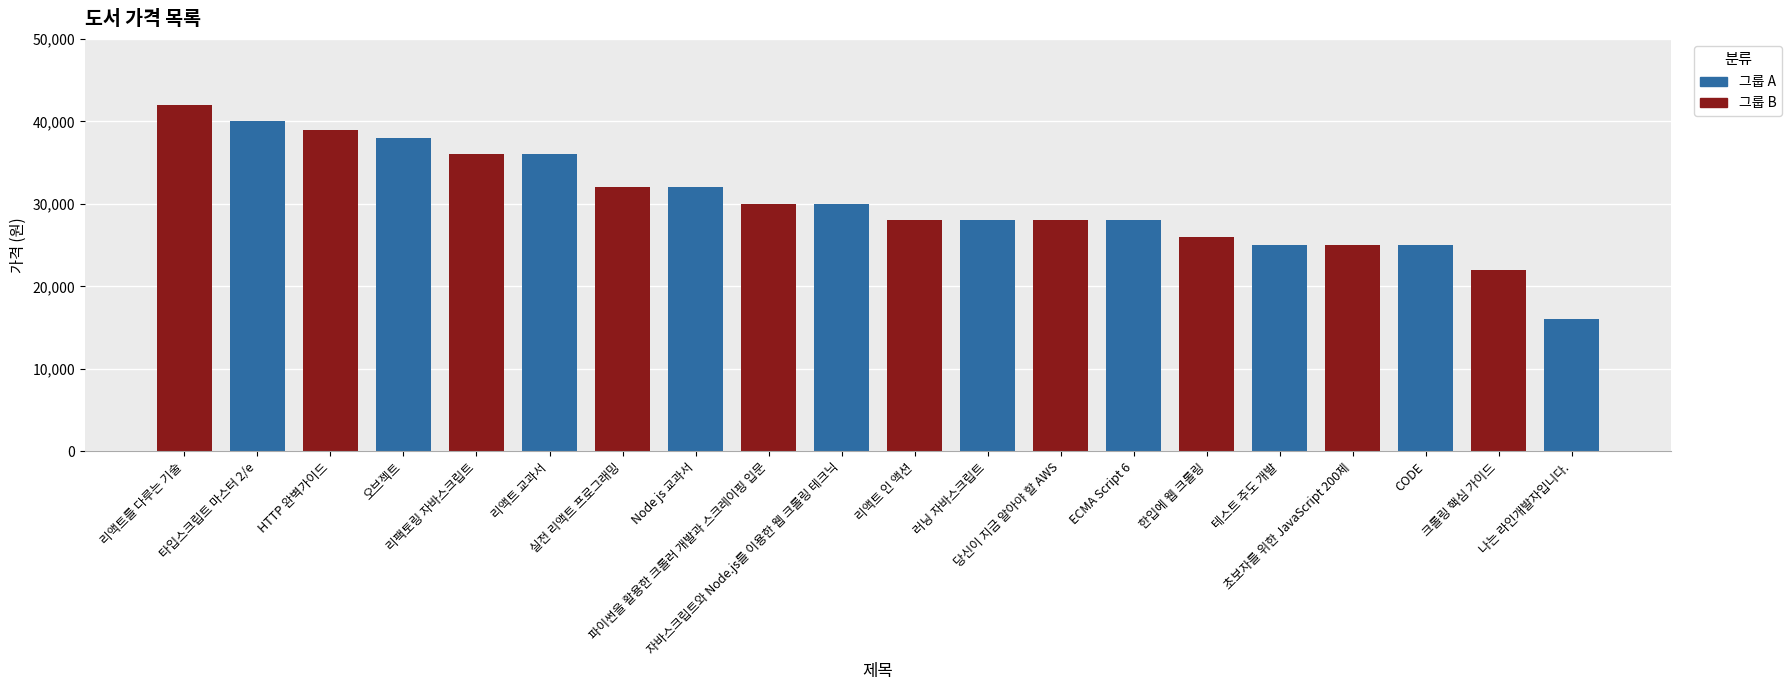

What is the difference between the values at 러닝 자바스크립트 and 한입에 웹 크롤링?

2000